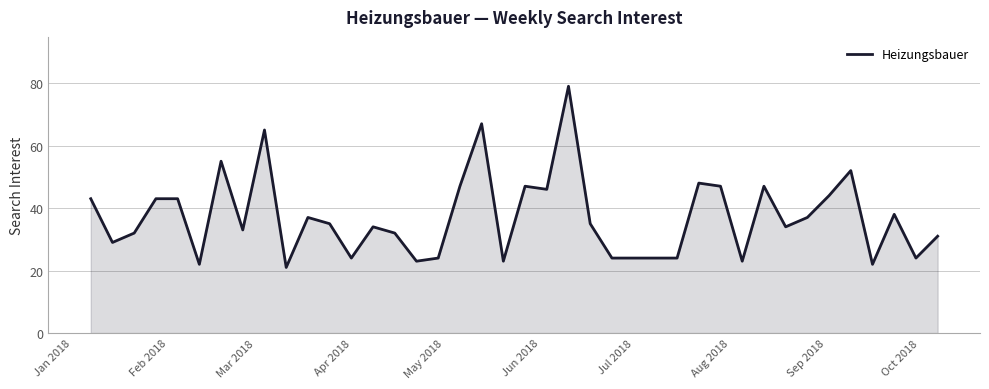

What is the greatest value displayed?

79